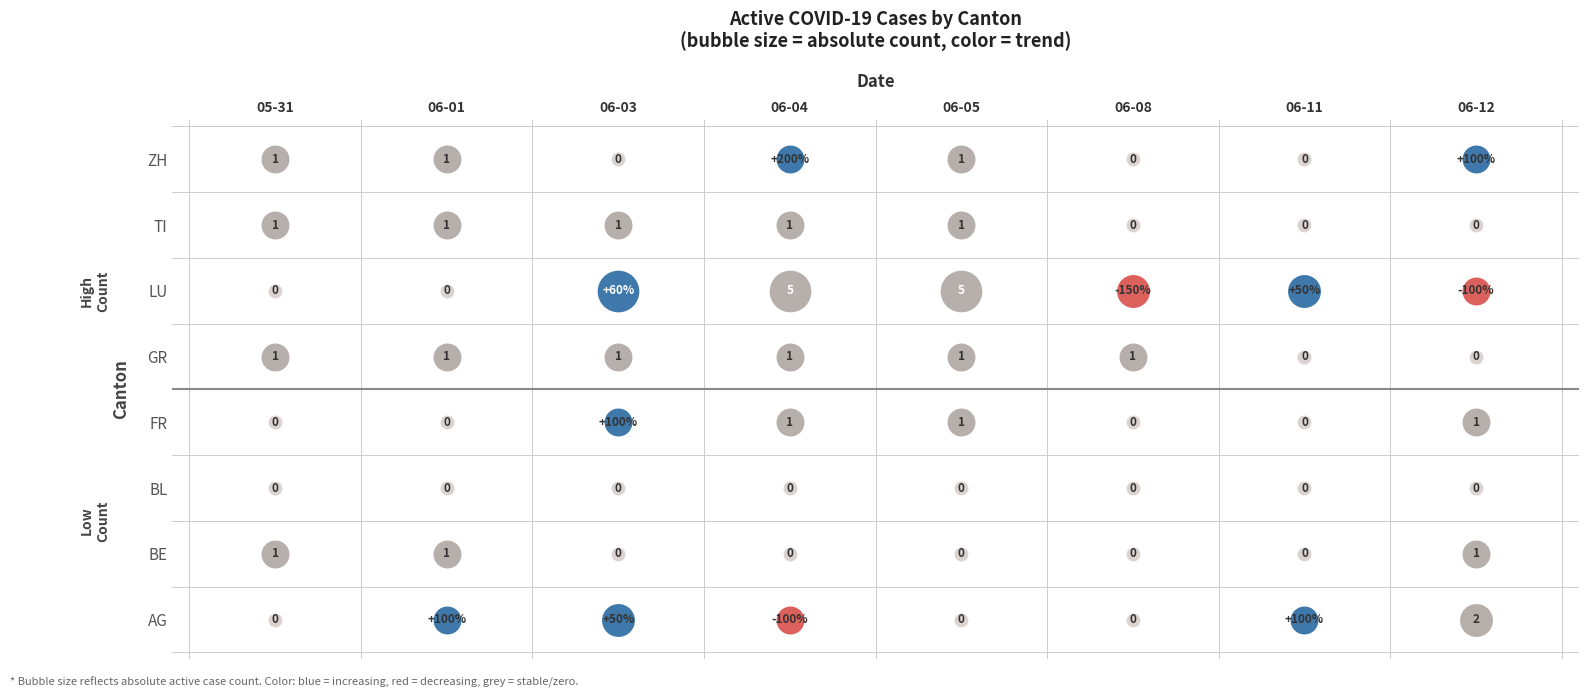

Which series has the largest total across all categories?

LU